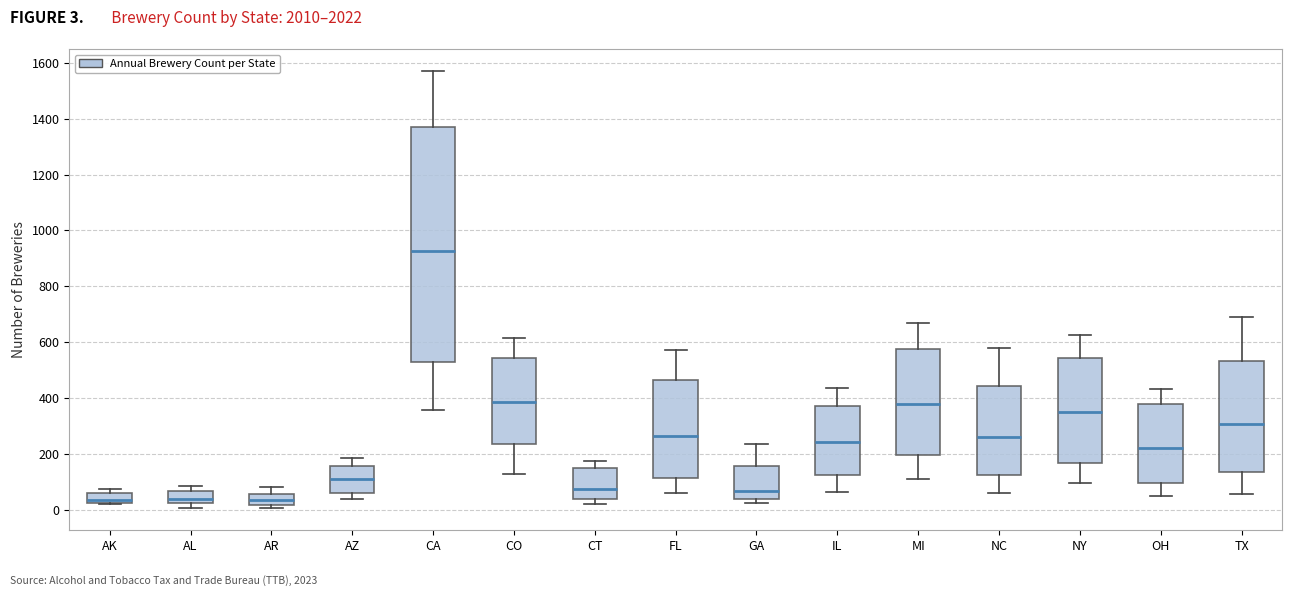

Reading left to right, transcribe this box plot: for each box, give where its median line is, the range the box spans, and where its two whiskers end, as read against the y-axis. The values are not printed on the chart, so give them approximately, as read against the axis.

AK: median 40, box 20 to 60, whiskers 20 to 80
AL: median 40, box 20 to 60, whiskers 0 to 80
AR: median 40, box 20 to 60, whiskers 0 to 80
AZ: median 120, box 60 to 160, whiskers 40 to 180
CA: median 920, box 520 to 1380, whiskers 360 to 1580
CO: median 380, box 240 to 540, whiskers 120 to 620
CT: median 80, box 40 to 140, whiskers 20 to 180
FL: median 260, box 120 to 460, whiskers 60 to 580
GA: median 60, box 40 to 160, whiskers 20 to 240
IL: median 240, box 120 to 380, whiskers 60 to 440
MI: median 380, box 200 to 580, whiskers 120 to 680
NC: median 260, box 120 to 440, whiskers 60 to 580
NY: median 360, box 160 to 540, whiskers 100 to 620
OH: median 220, box 100 to 380, whiskers 60 to 440
TX: median 300, box 140 to 540, whiskers 60 to 700